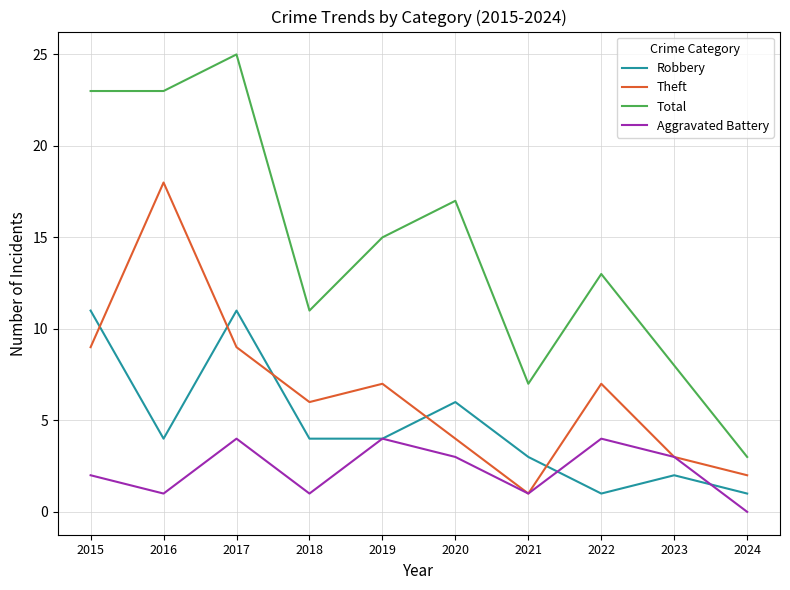

How many distinct data groups are displayed?

4